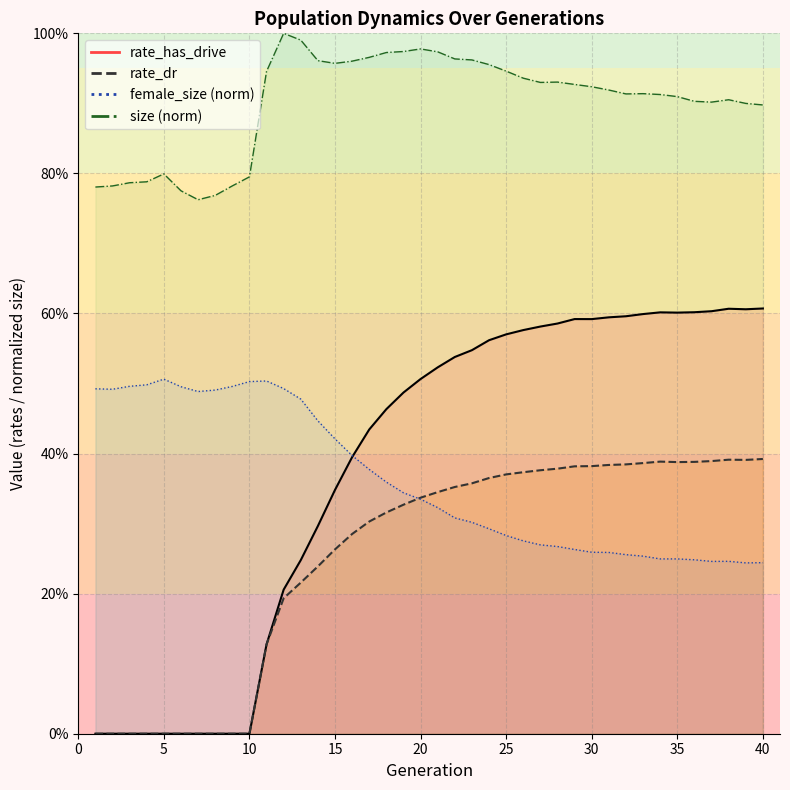

What is the total value across all series at 6?

1.3